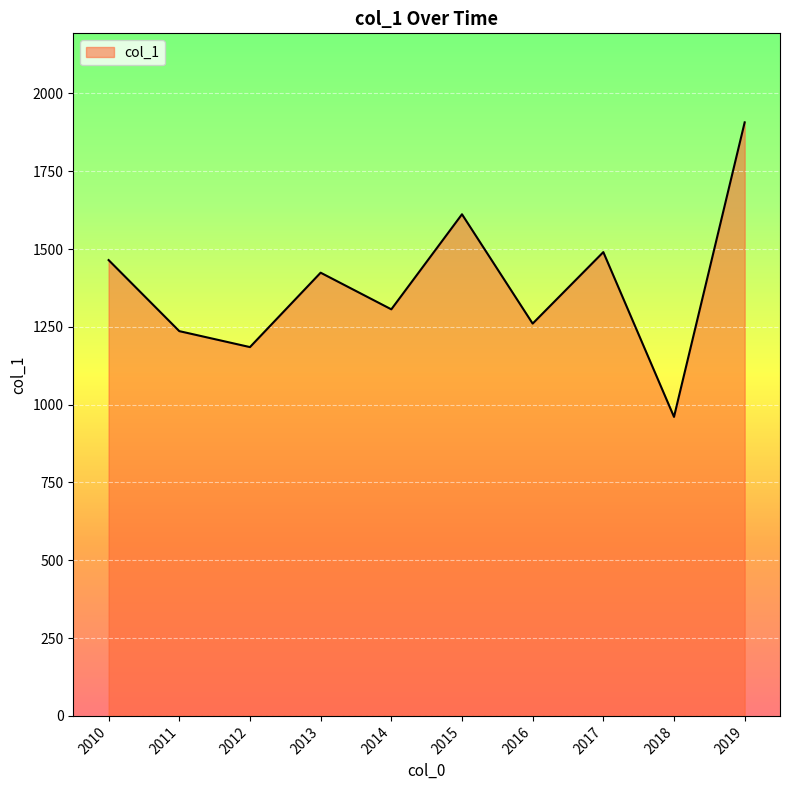

Approximately how many times larger is the value at 2012 compared to 2011?

1.0